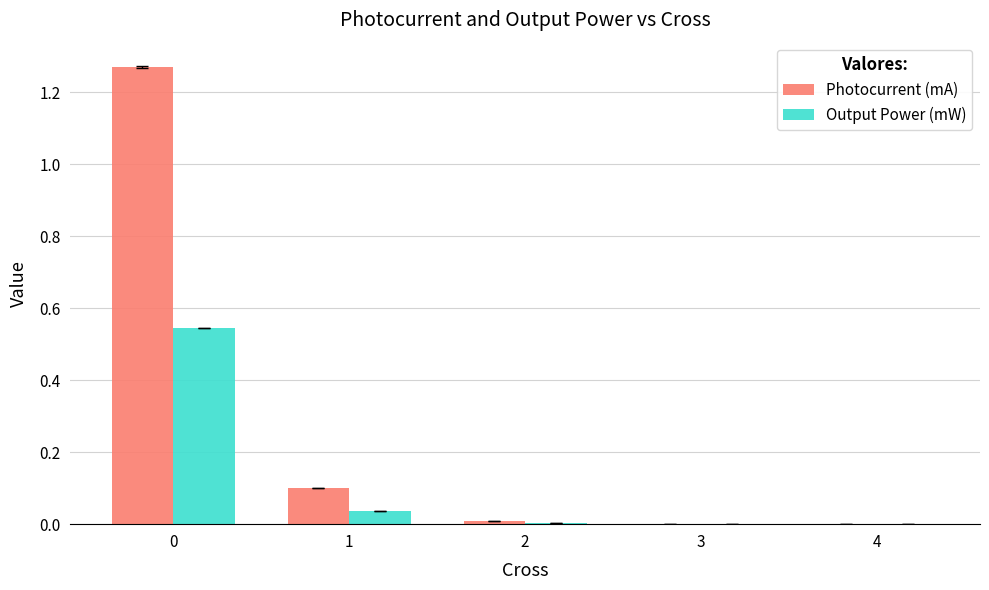

Which series has the largest total across all categories?

Photocurrent (mA)